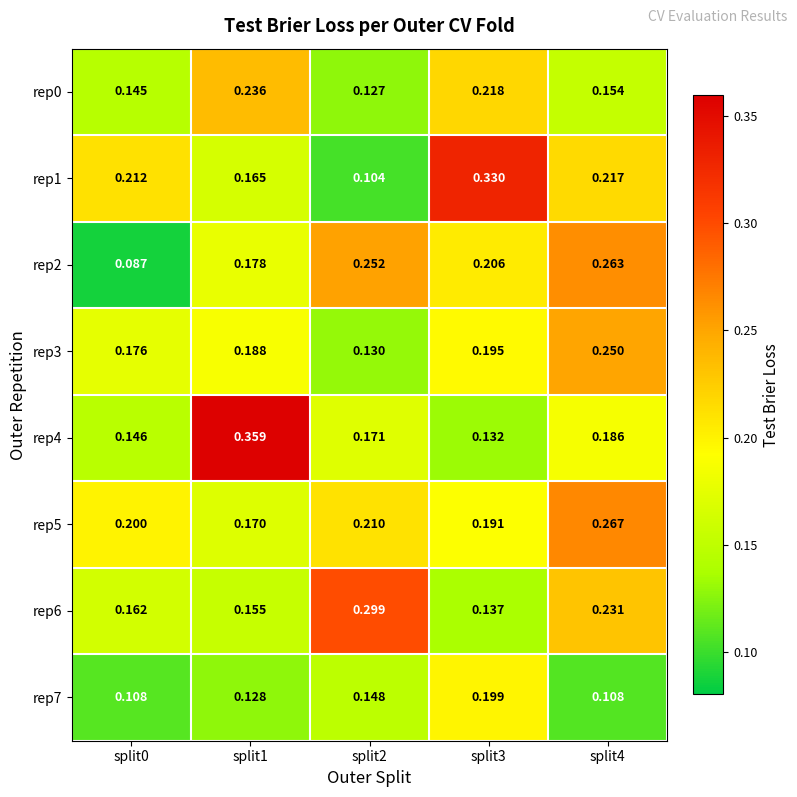

Is the value of rep3 at split3 greater than the value of rep4 at split1?

No